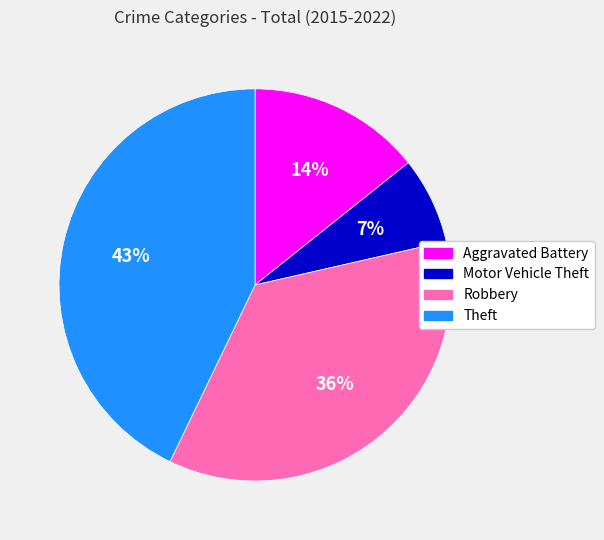

What percentage is the Robbery slice, to the nearest percent?

36%